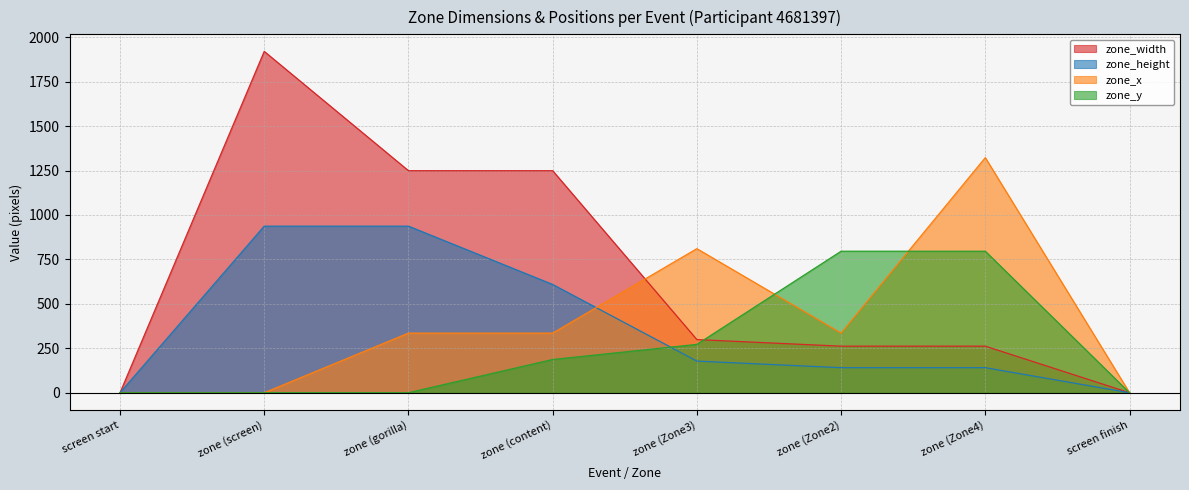

How many lines are shown in the chart?

4